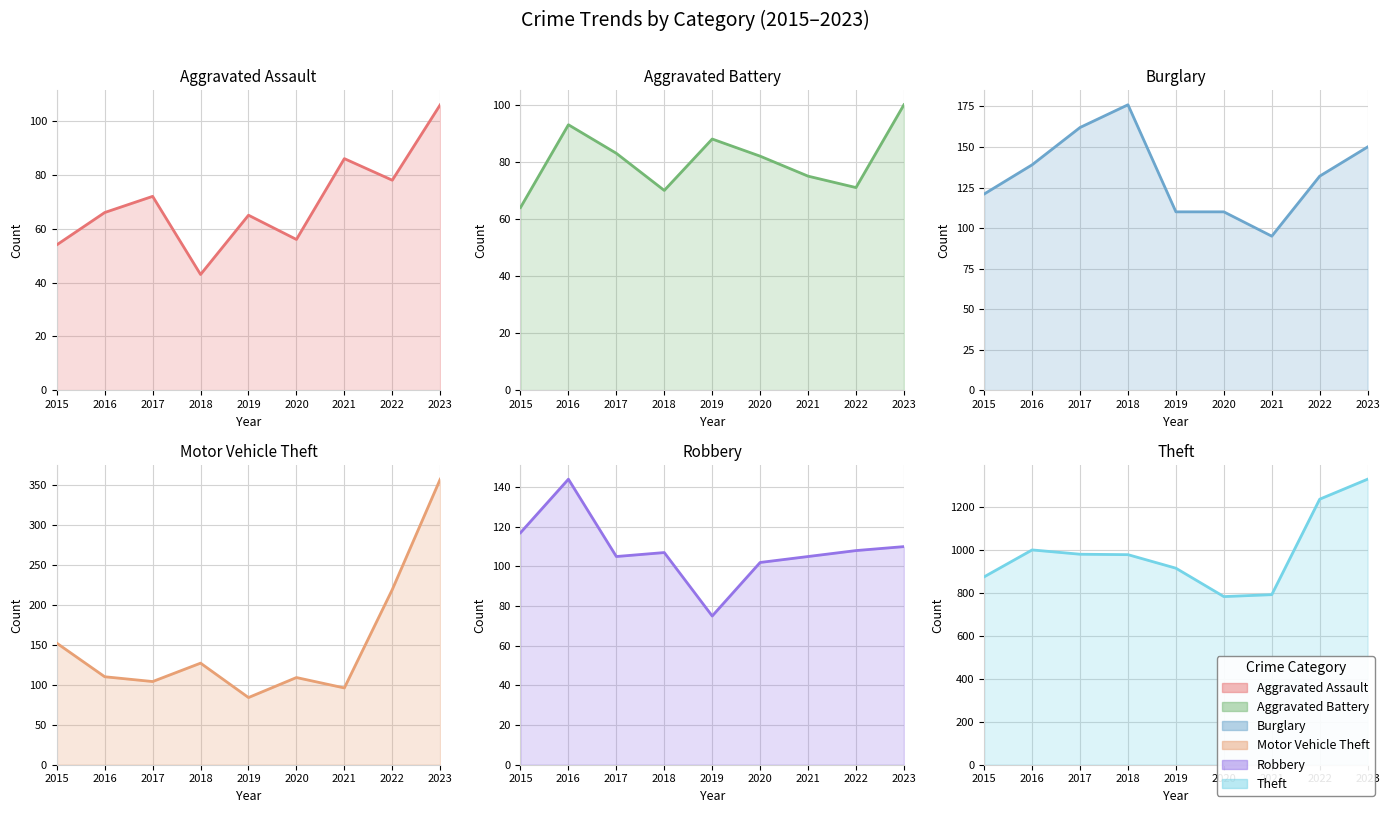

Where do Robbery and Motor Vehicle Theft first cross each other?

2015 and 2016